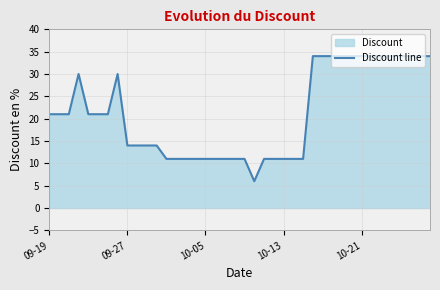

True or false: the data shows 6 at 25.

False